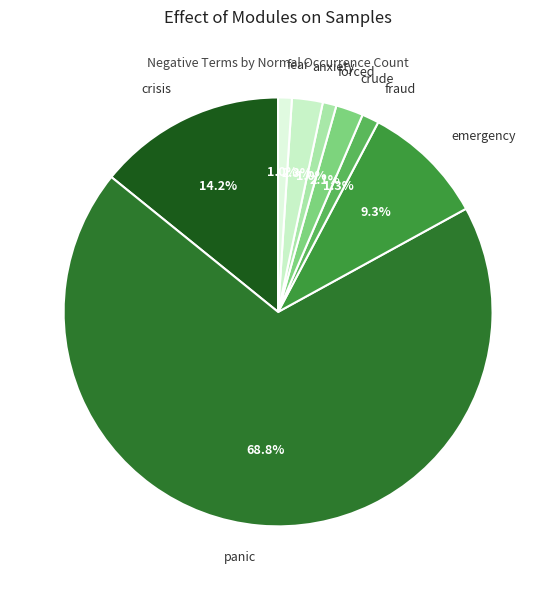

Which category accounts for the majority?

panic